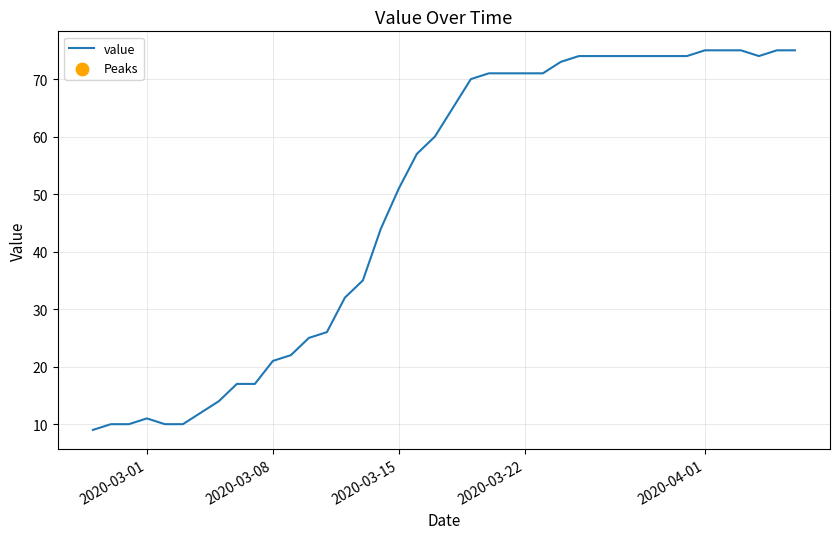

What is the smallest value displayed?

9